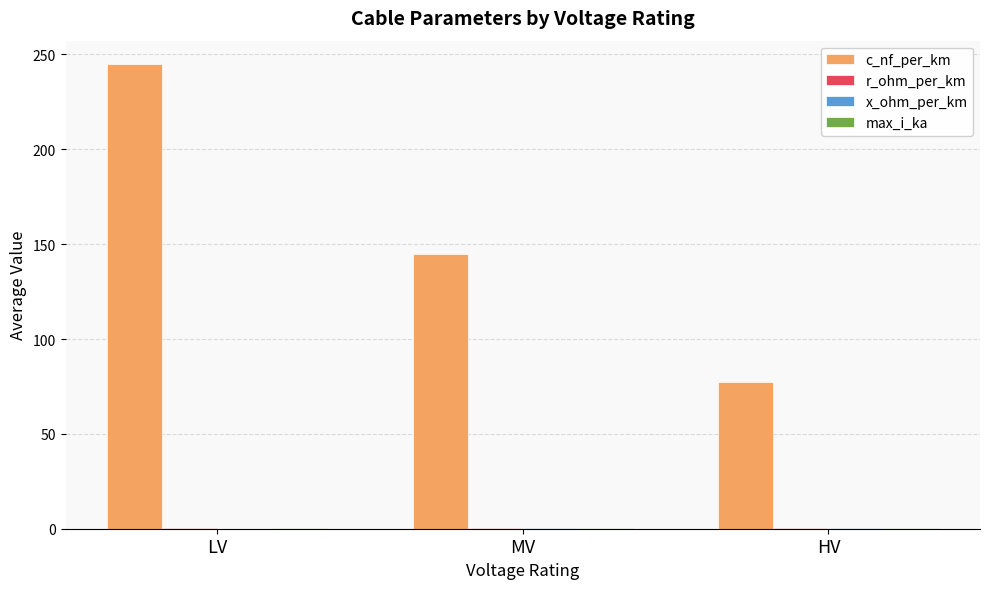

How many groups of bars are there?

3